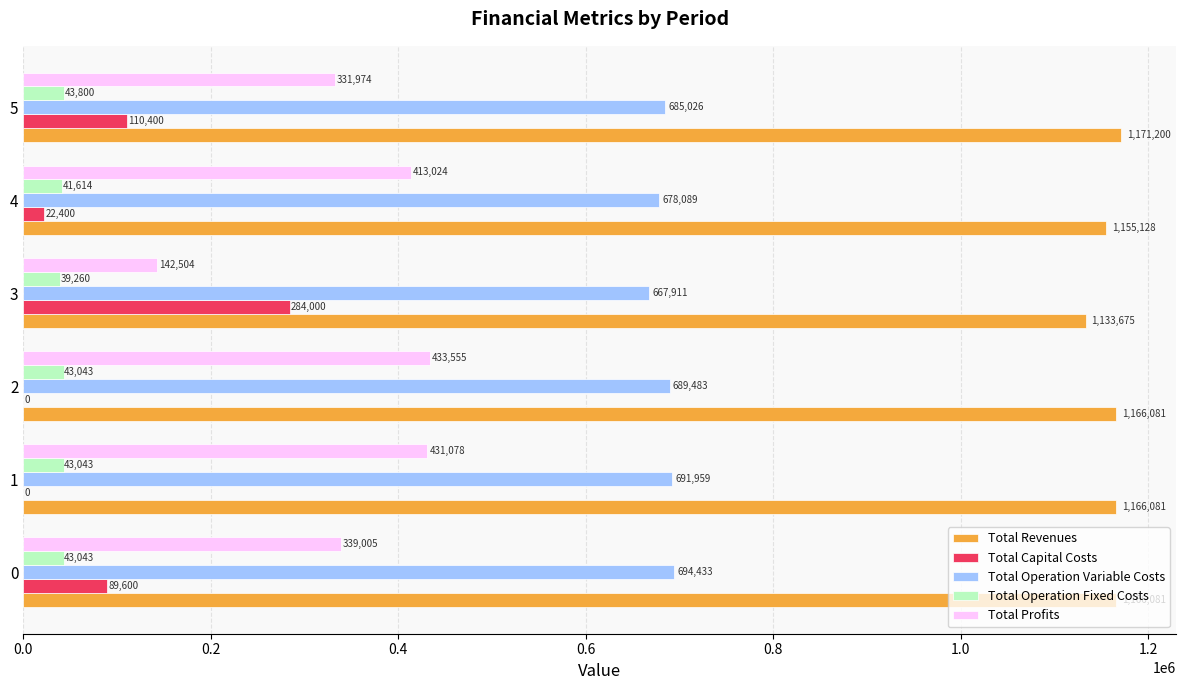

Which label corresponds to the largest value in the chart?

5